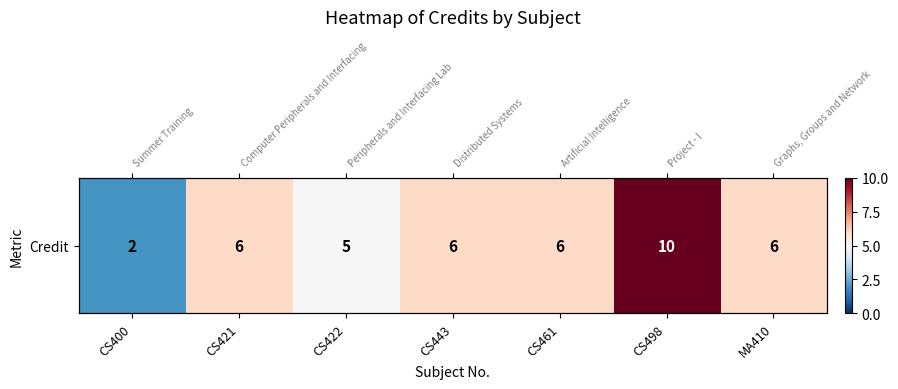

At which category does the chart reach its minimum across all series?

CS400